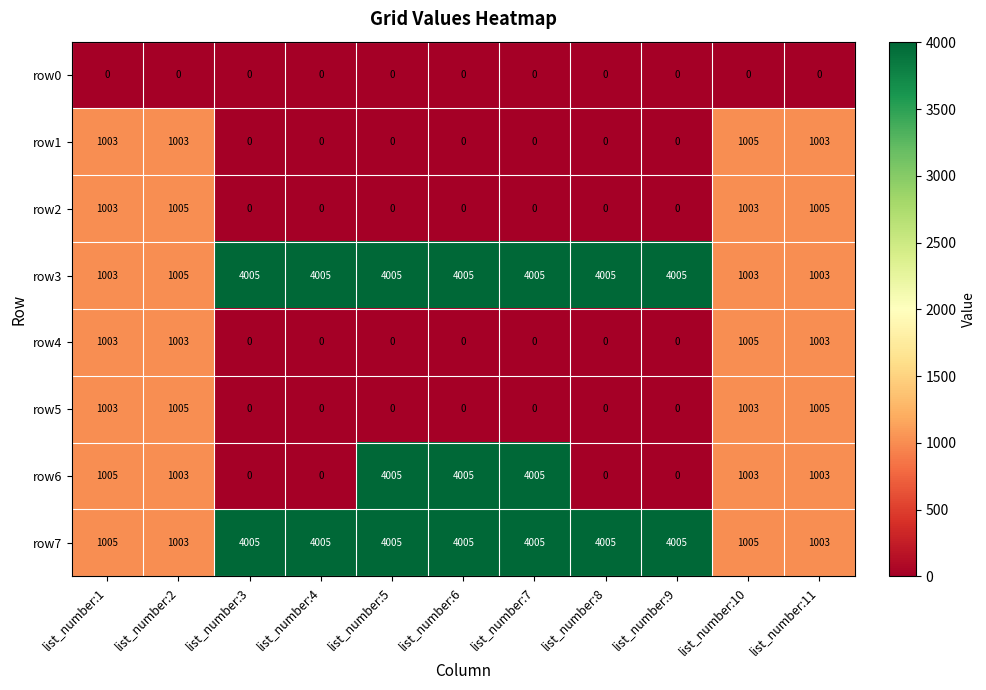

What is the approximate value of row7 at list_number:1, to the nearest 50?

1000